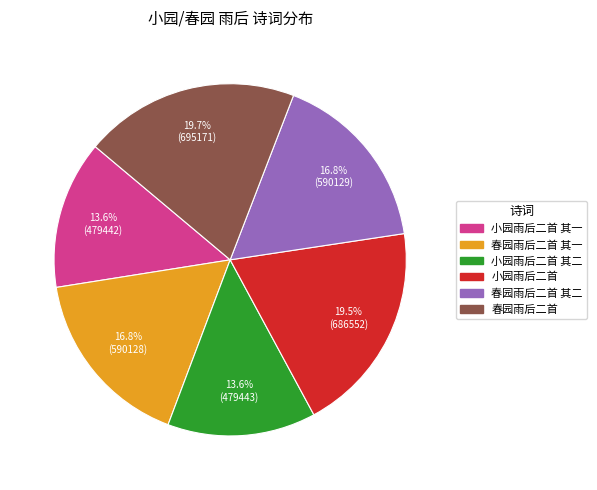

Does any single category account for the majority?

No